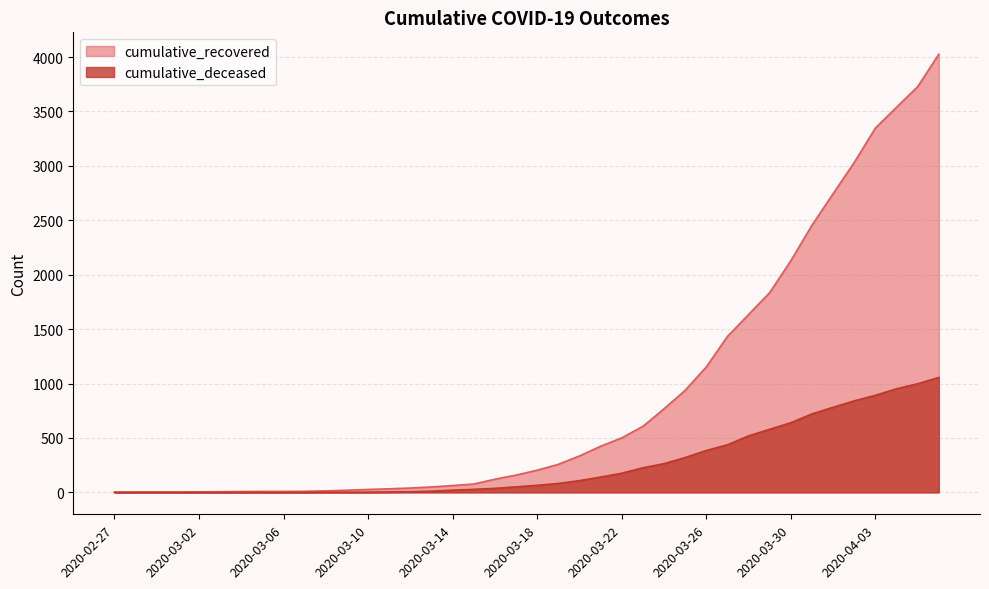

True or false: cumulative_recovered and cumulative_deceased intersect in this chart.

False